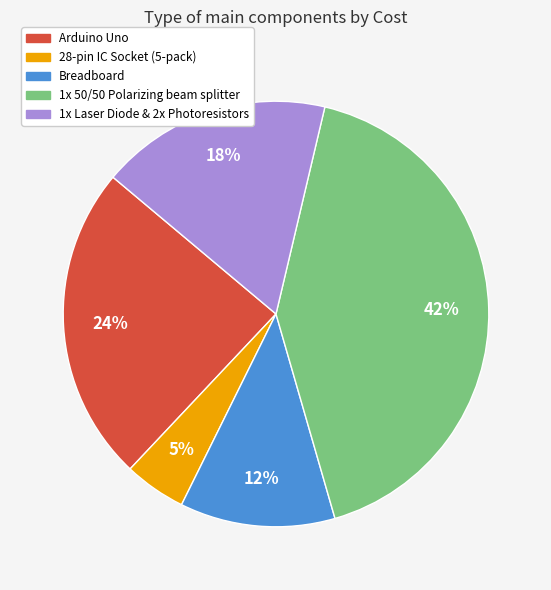

Is it true that 1x 50/50 Polarizing beam splitter is 56% of the pie?

False